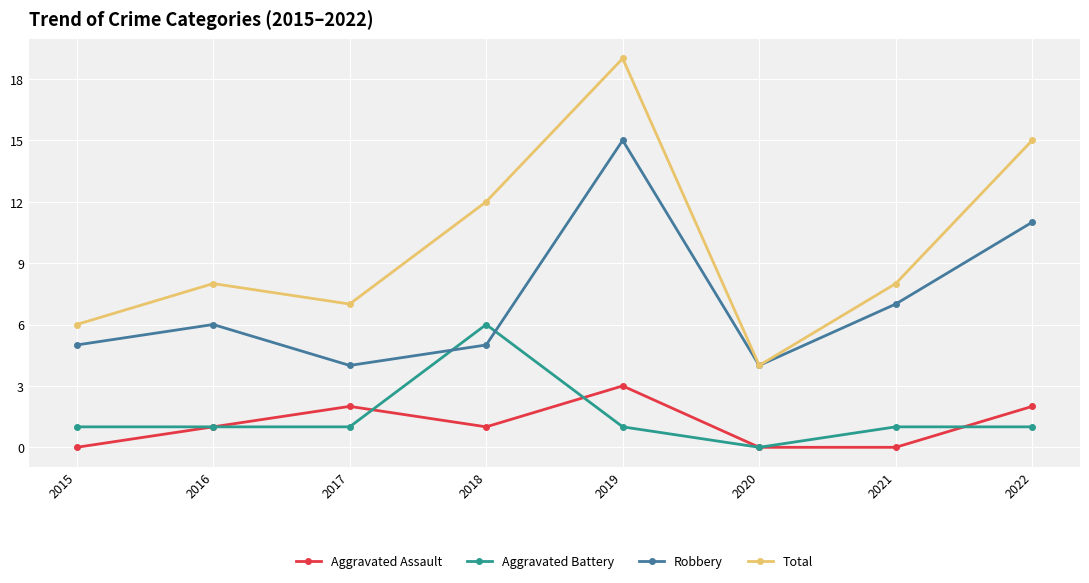

The value of Total at 2015 is 6. True or false?

True